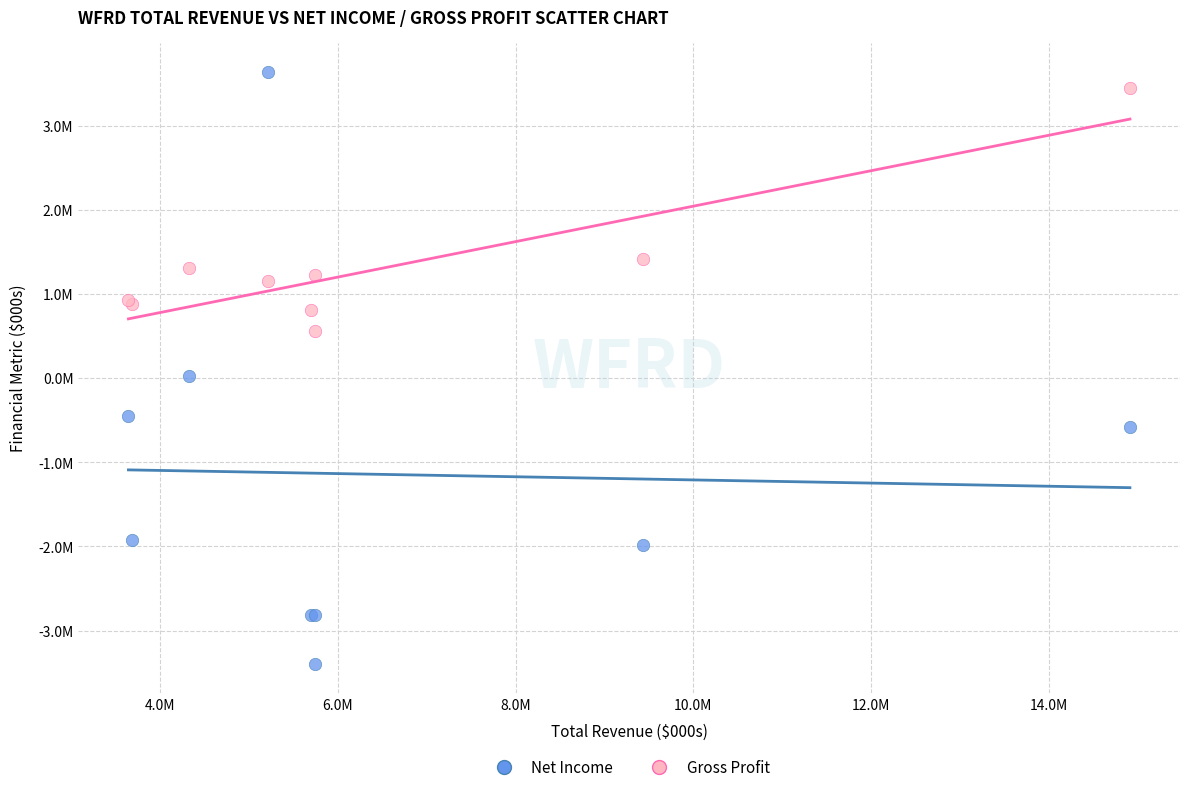

Which series contains the lowest Y value?

Net Income